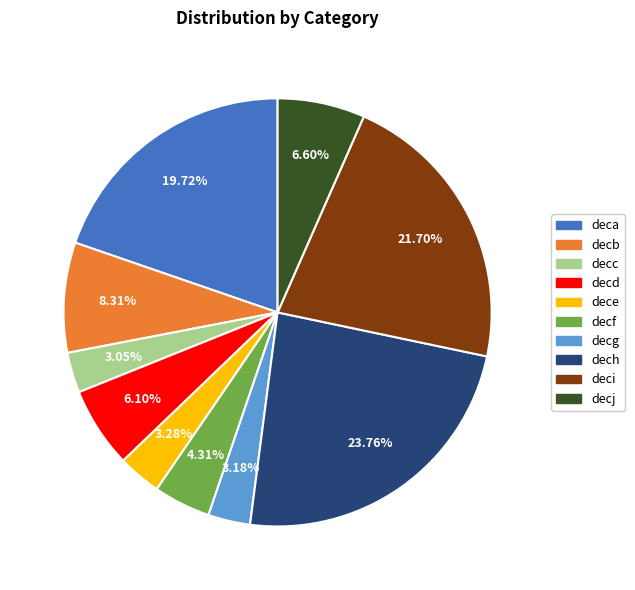

To the nearest percent, what is the average slice percentage?

10%